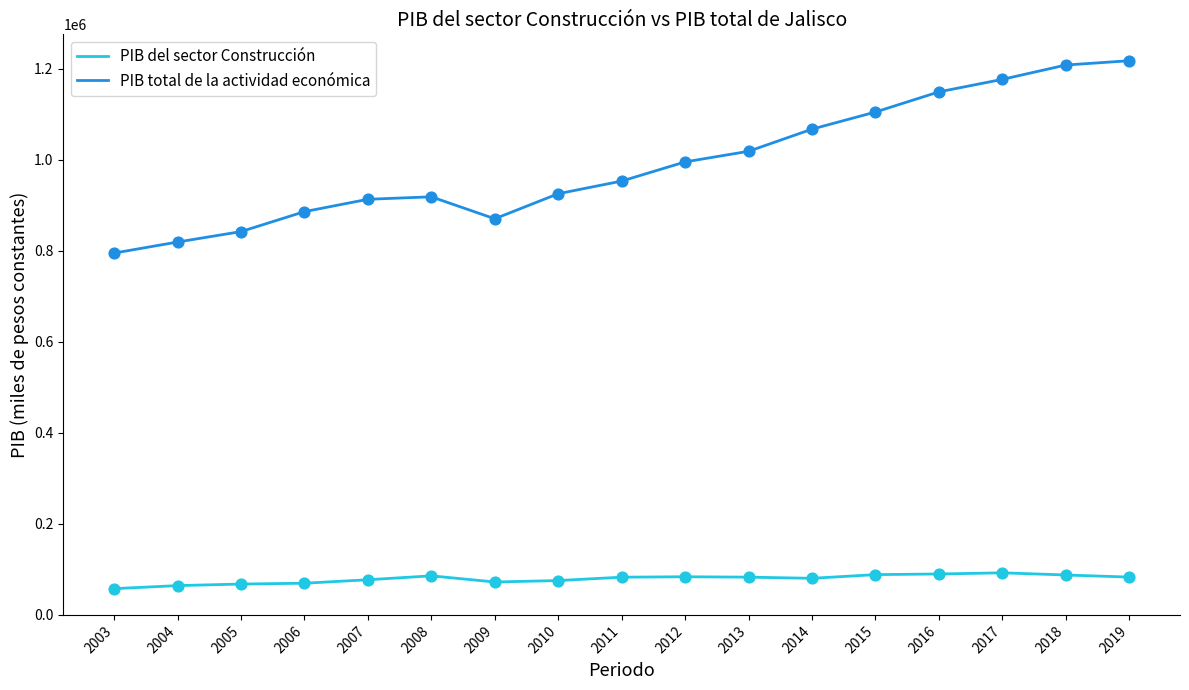

Which series has the widest spread of values?

PIB total de la actividad económica